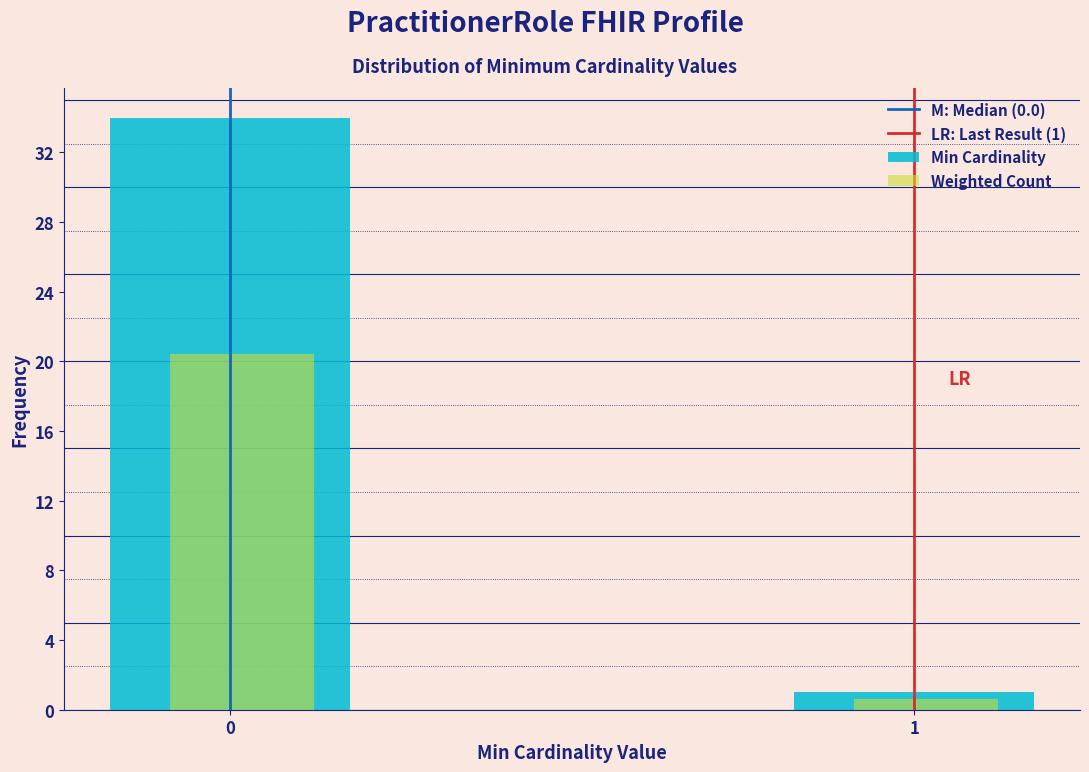

Read the Weighted Count value at 0.

20.4